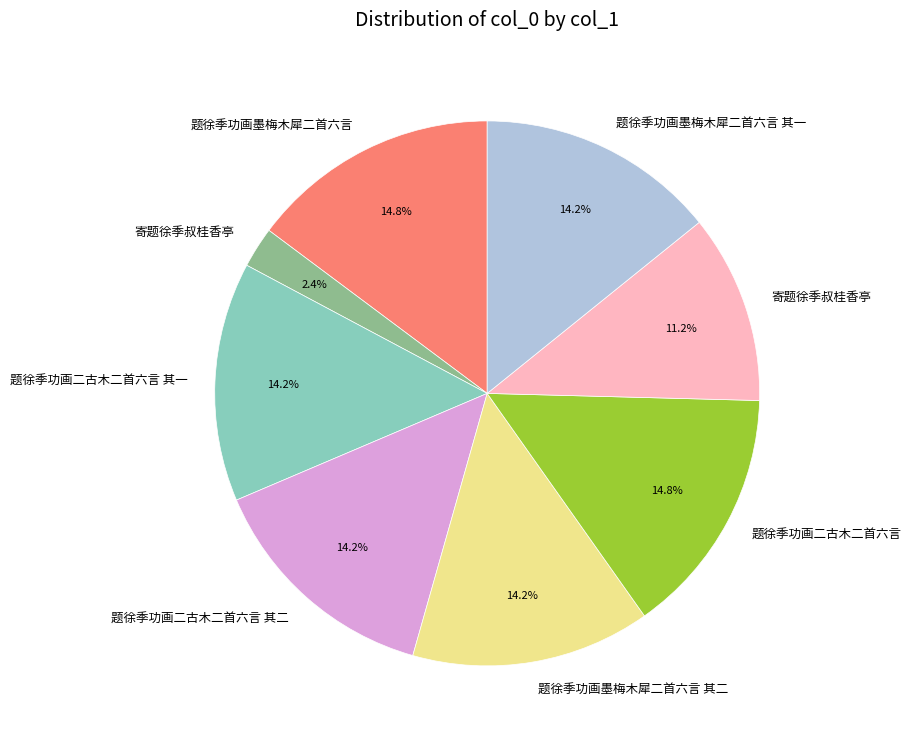

To the nearest percent, what is the average slice percentage?

12%